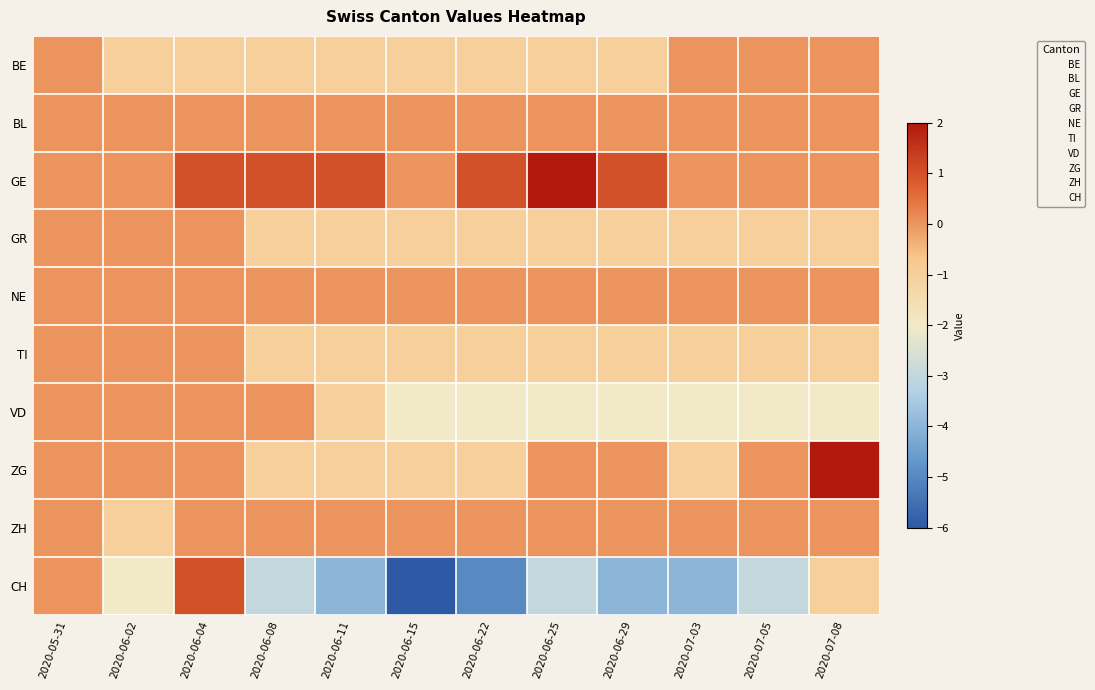

What is the smallest value displayed?

-6